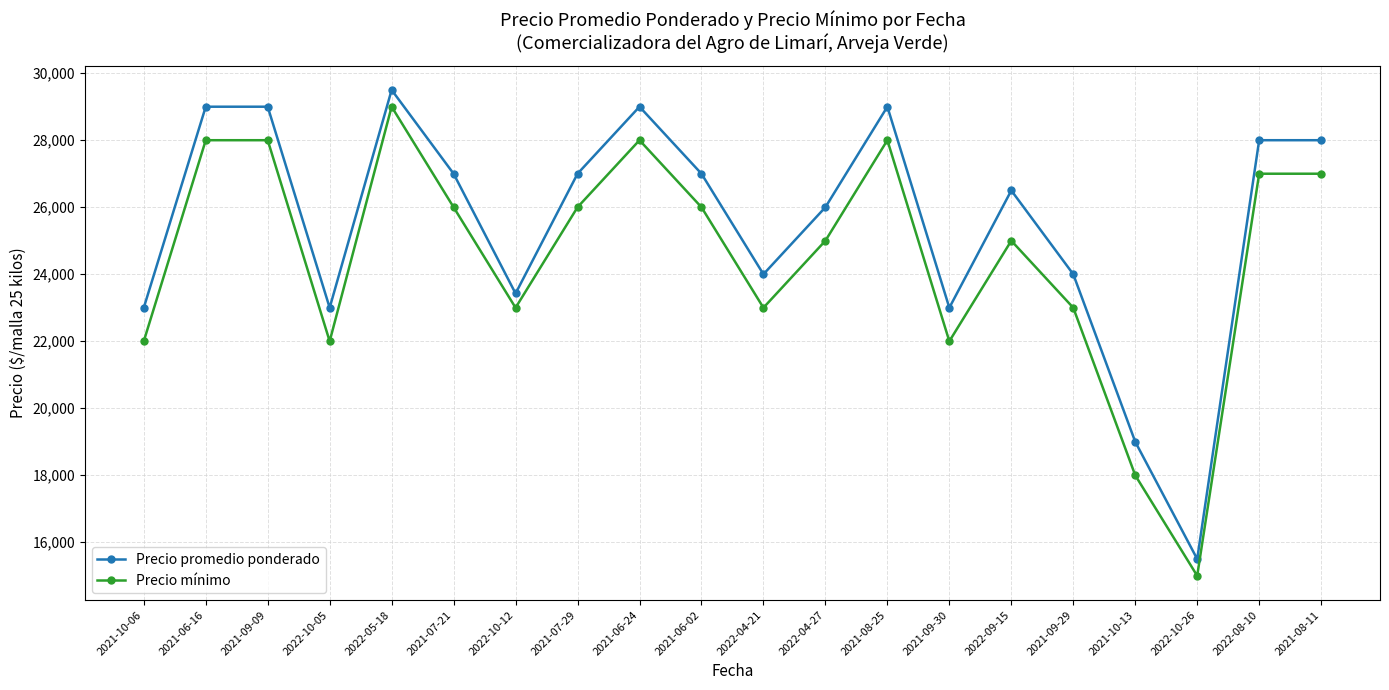

Which series changed the most between 2022-10-12 and 2022-10-26?

Precio mínimo